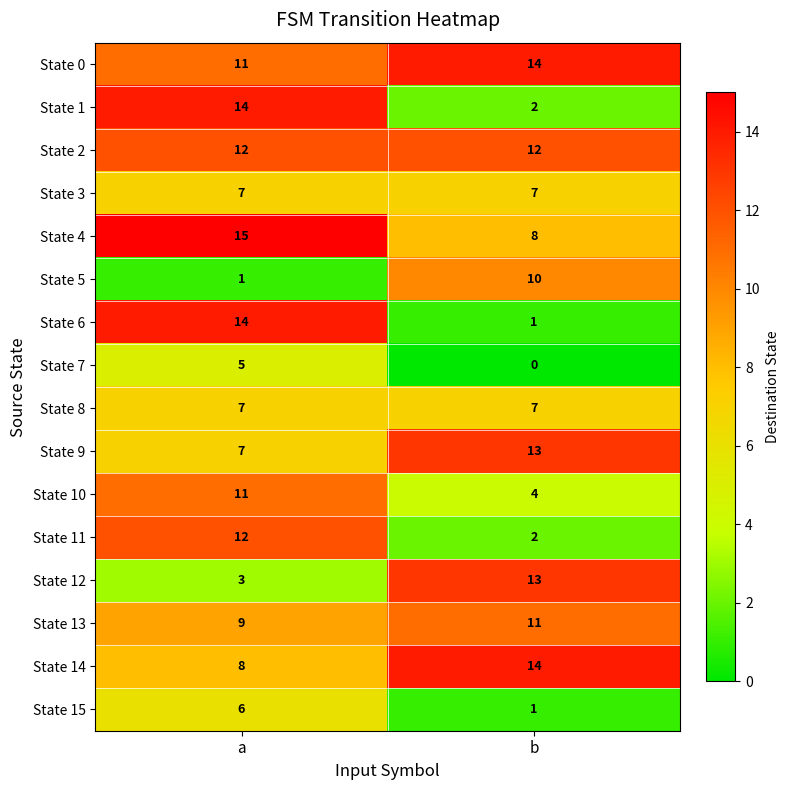

Which series has the largest range (max minus min)?

State 6